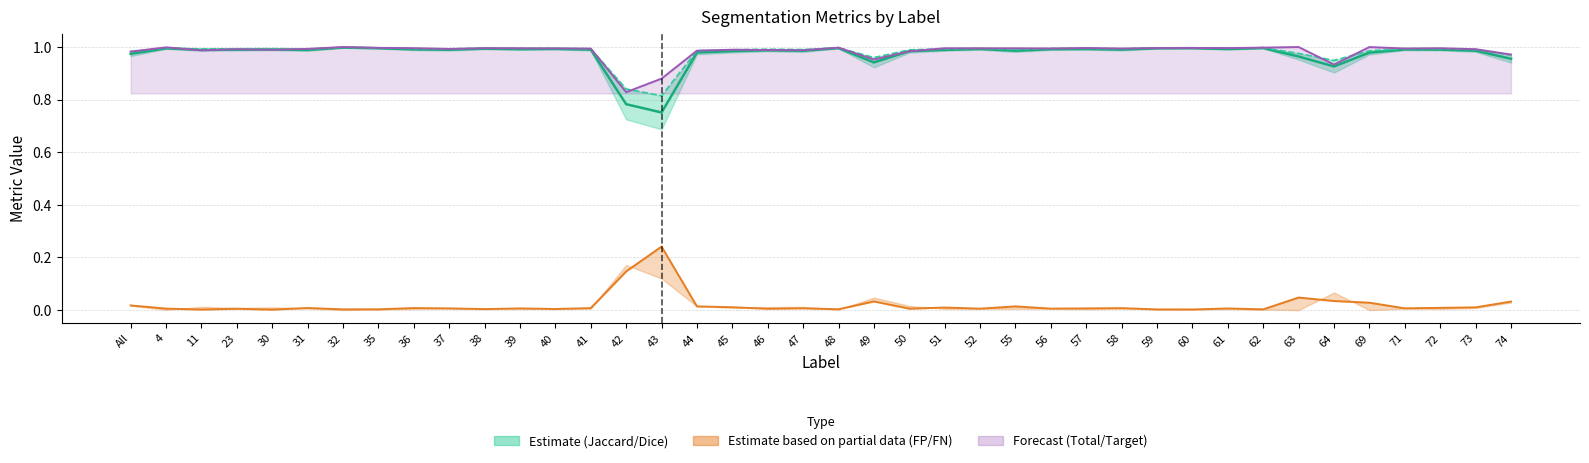

True or false: Jaccard and Dice intersect in this chart.

False